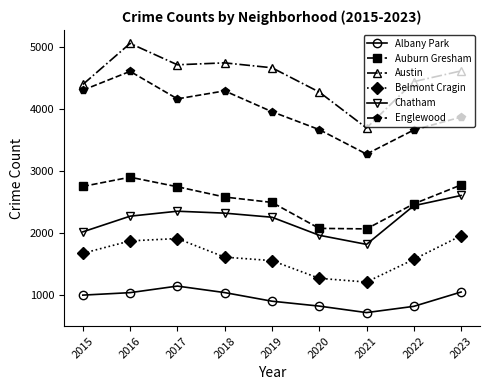

What is the value of the Chatham point at the 1st from the left?

2011